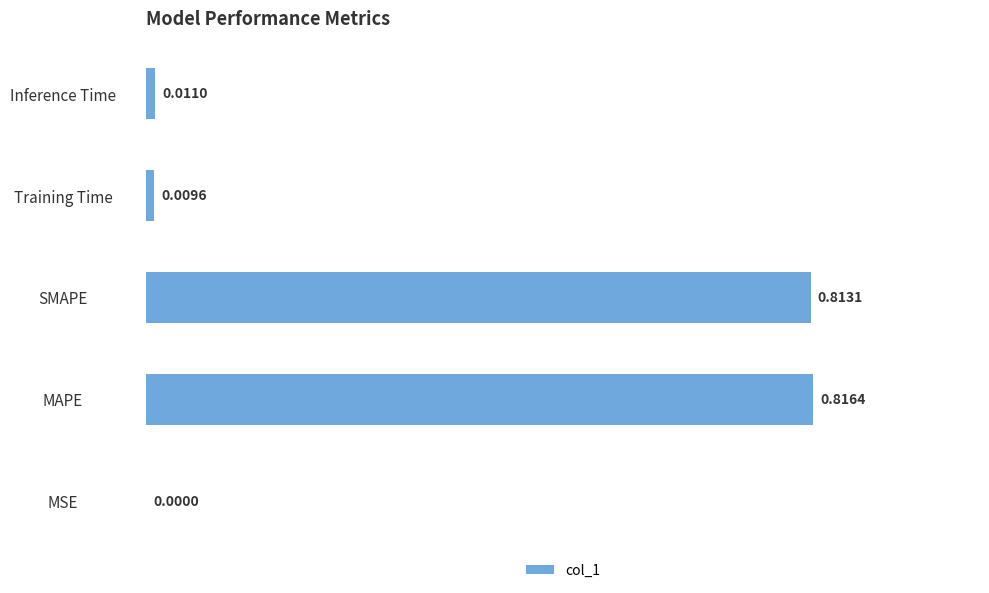

What is the change in value from MSE to SMAPE?

+0.8